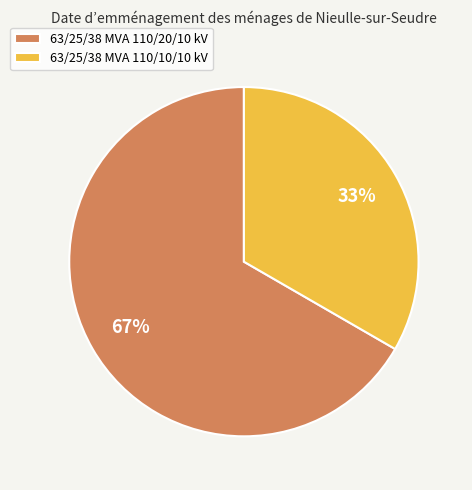

Is there any slice that represents more than half of the pie?

Yes